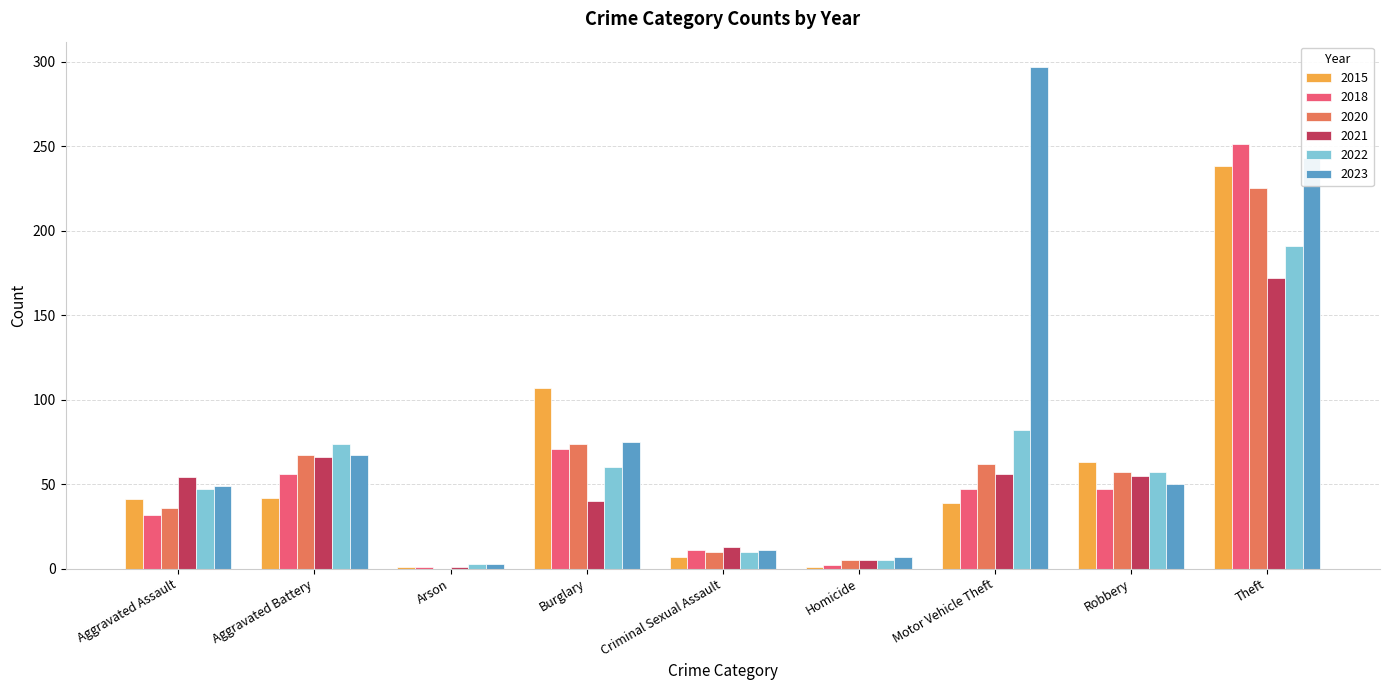

What are all the series names shown in the legend?

2015, 2018, 2020, 2021, 2022, 2023